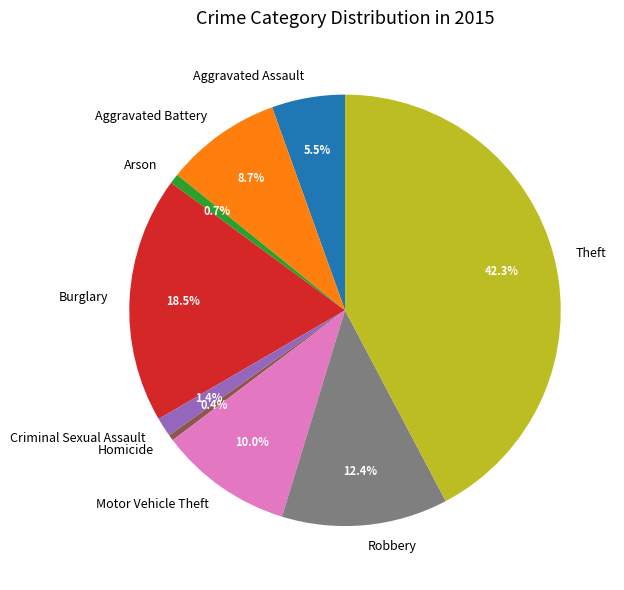

Approximately how many times larger is the value at Aggravated Assault compared to Burglary?

0.3